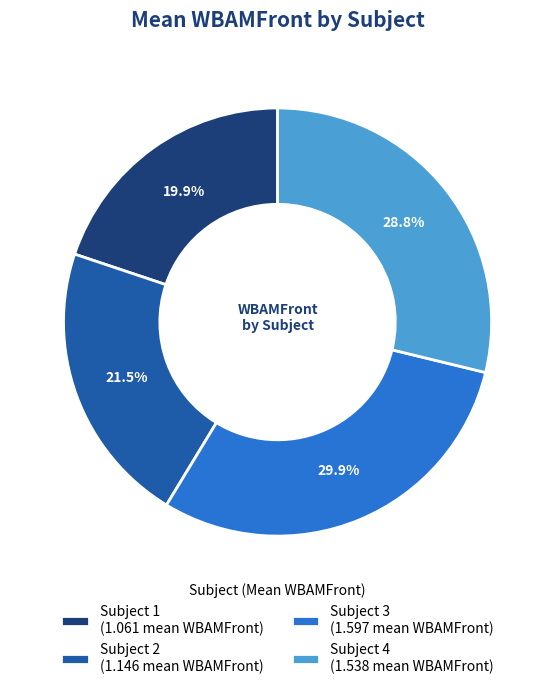

What portion of the pie excludes Subject 4 (1.538 mean WBAMFront)?

71.2%